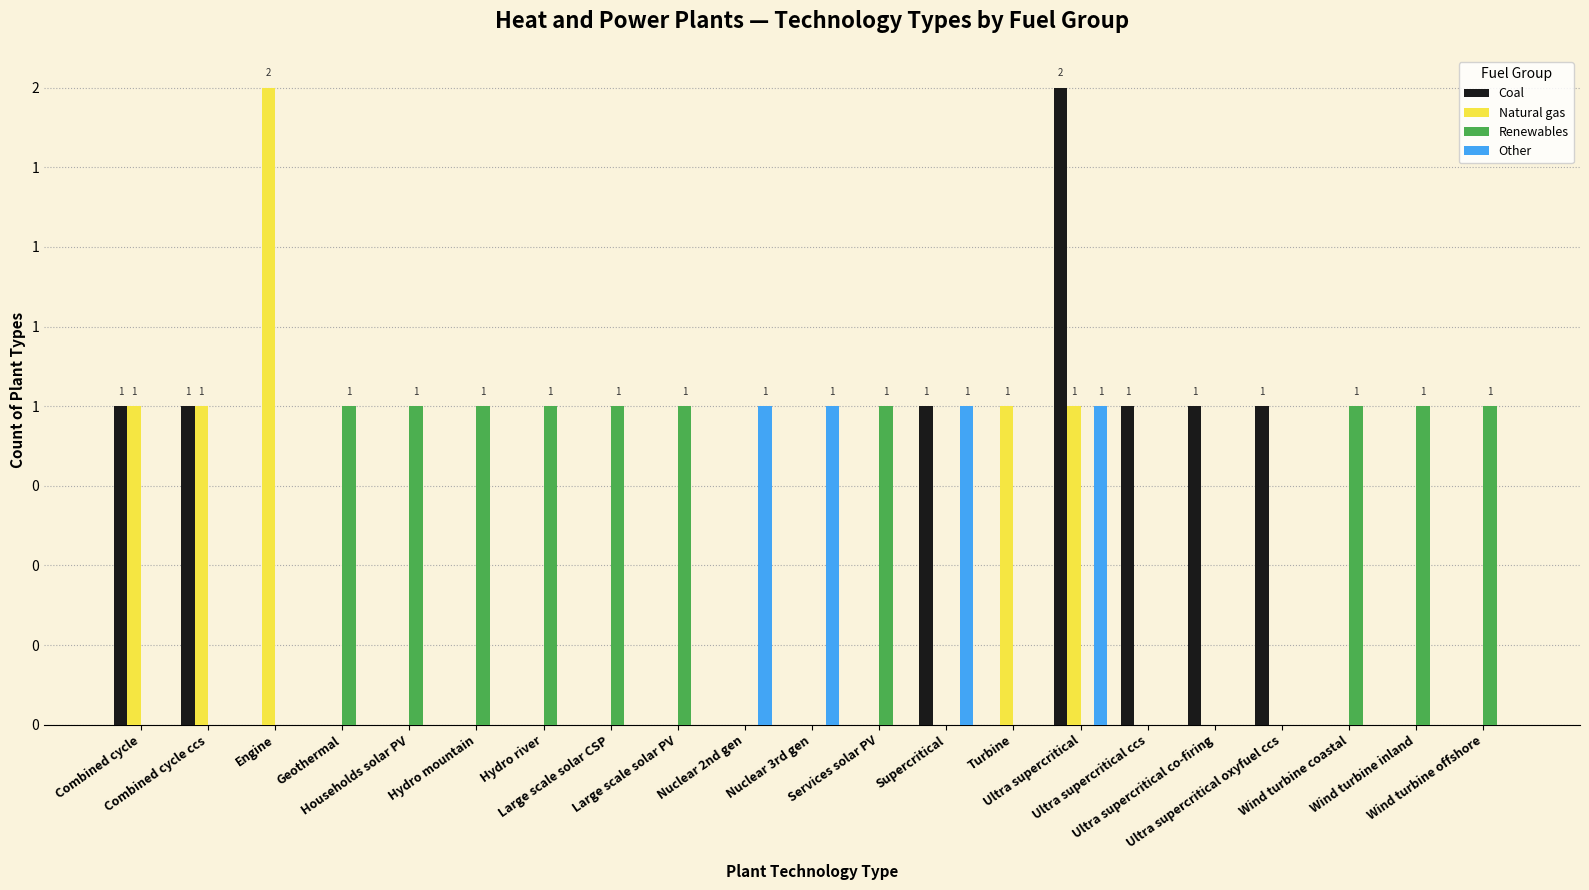

What are all the series names shown in the legend?

Coal, Natural gas, Renewables, Other